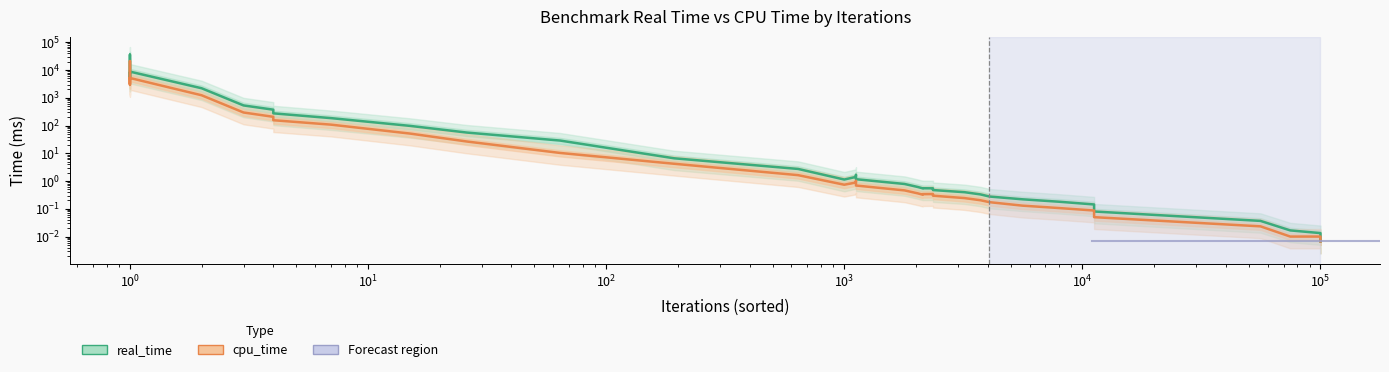

Reading right to left, transcribe all the data shown in this chart.

real_time: 0.0	0.0	0.0	0.0	0.1	0.1	0.2	0.2	0.3	0.3	0.4	0.5	0.5	0.6	0.5	0.6	0.8	1.2	1.7	1.7	1.4	1.1	2.7	6.6	28.8	55.7	97.1	184.3	274.4	371.5	528.6	2197.2	8728.6	35726.0	34994.8	31324.4	4581.6	8294.7	5939.0	5417.4
cpu_time: 0.0	0.0	0.0	0.0	0.0	0.1	0.1	0.1	0.2	0.2	0.2	0.3	0.3	0.3	0.3	0.4	0.5	0.7	1.0	1.0	0.9	0.7	1.6	4.2	10.3	26.5	51.3	107.4	155.1	205.7	294.3	1229.2	5151.0	20984.4	20671.9	18614.6	2927.1	5229.2	3724.0	3427.1